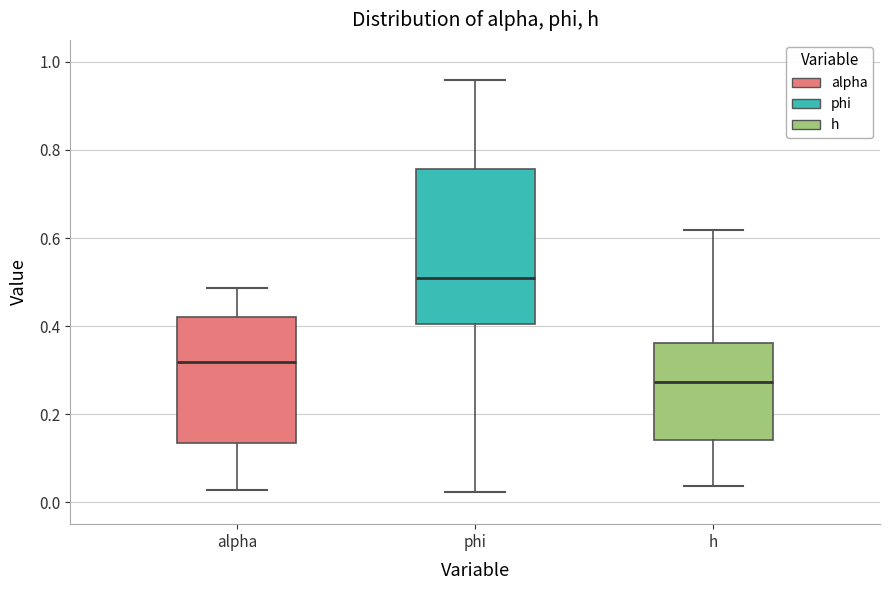

Which box is the tallest, from its lower edge to its upper edge?

phi